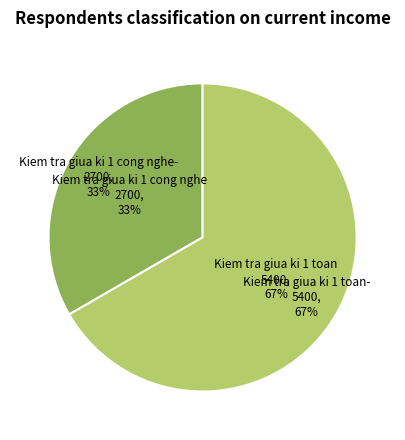

What percentage is NOT represented by Kiem tra giua ki 1 cong nghe?

66.7%